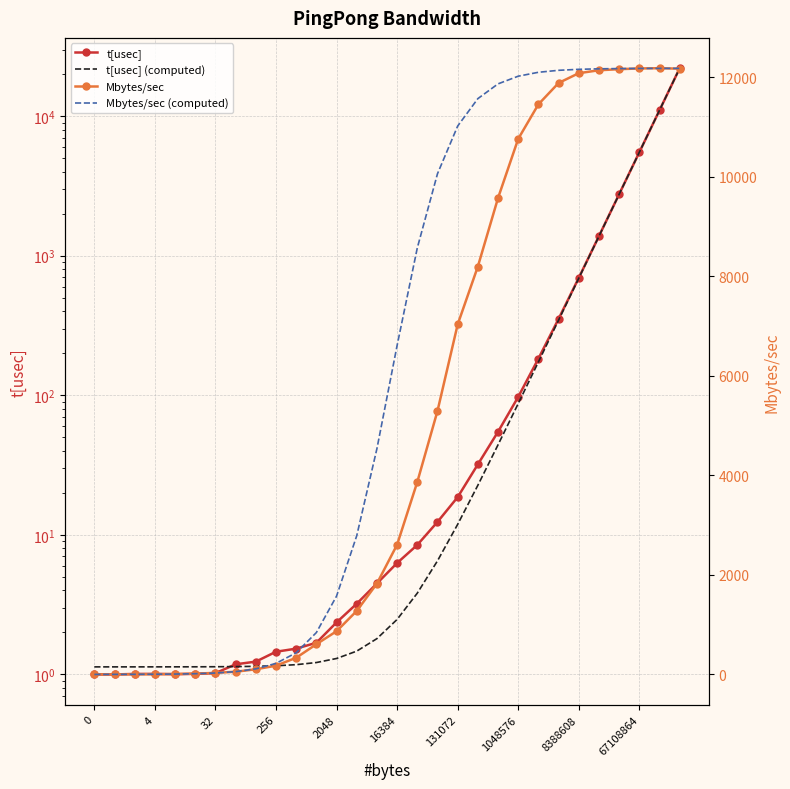

What is the total value across all series at 131072?

18088.0